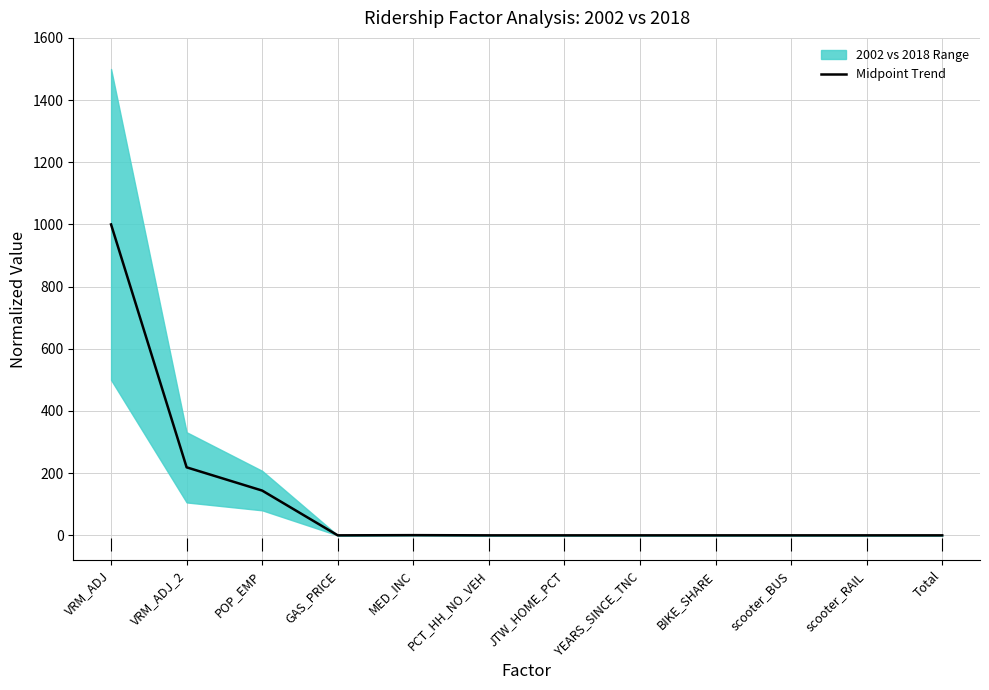

List the labels in order of value, smallest first.

scooter_RAIL, Total, scooter_BUS, BIKE_SHARE, YEARS_SINCE_TNC, GAS_PRICE, JTW_HOME_PCT, PCT_HH_NO_VEH, MED_INC, POP_EMP, VRM_ADJ_2, VRM_ADJ